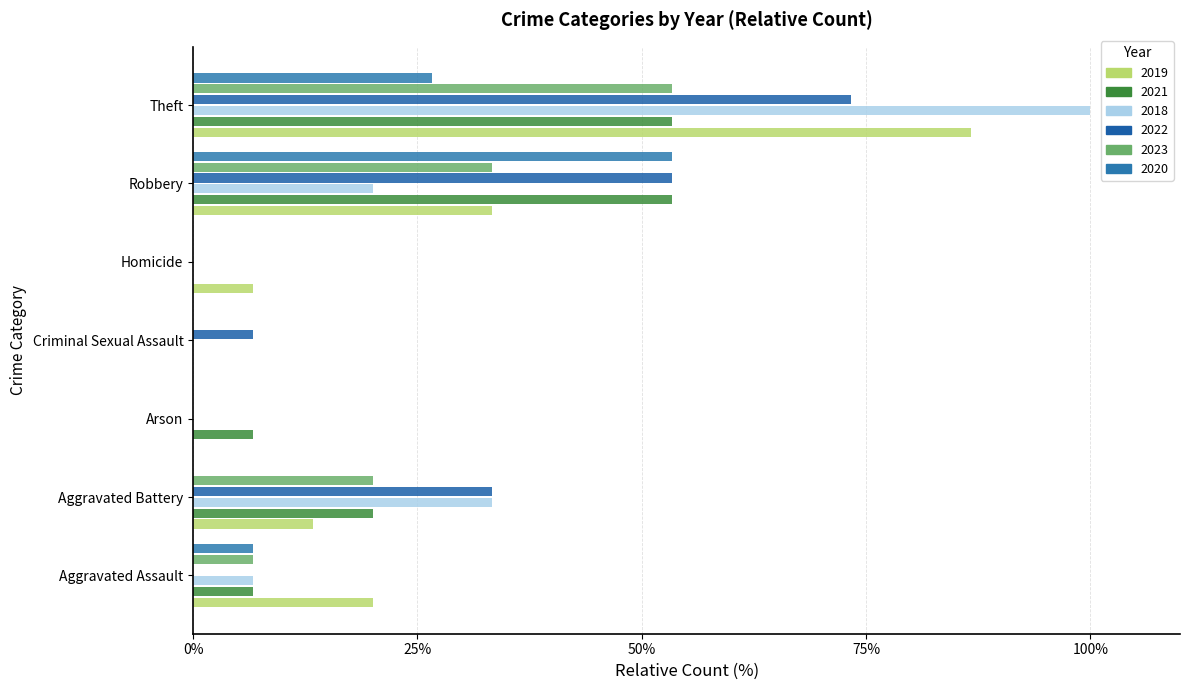

Reading left to right, extract all data points from this chart.

2019: Aggravated Assault=20.0	Aggravated Battery=13.3	Arson=0.0	Criminal Sexual Assault=0.0	Homicide=6.7	Robbery=33.3	Theft=86.7
2021: Aggravated Assault=6.7	Aggravated Battery=20.0	Arson=6.7	Criminal Sexual Assault=0.0	Homicide=0.0	Robbery=53.3	Theft=53.3
2018: Aggravated Assault=6.7	Aggravated Battery=33.3	Arson=0.0	Criminal Sexual Assault=0.0	Homicide=0.0	Robbery=20.0	Theft=100.0
2022: Aggravated Assault=0.0	Aggravated Battery=33.3	Arson=0.0	Criminal Sexual Assault=6.7	Homicide=0.0	Robbery=53.3	Theft=73.3
2023: Aggravated Assault=6.7	Aggravated Battery=20.0	Arson=0.0	Criminal Sexual Assault=0.0	Homicide=0.0	Robbery=33.3	Theft=53.3
2020: Aggravated Assault=6.7	Aggravated Battery=0.0	Arson=0.0	Criminal Sexual Assault=0.0	Homicide=0.0	Robbery=53.3	Theft=26.7